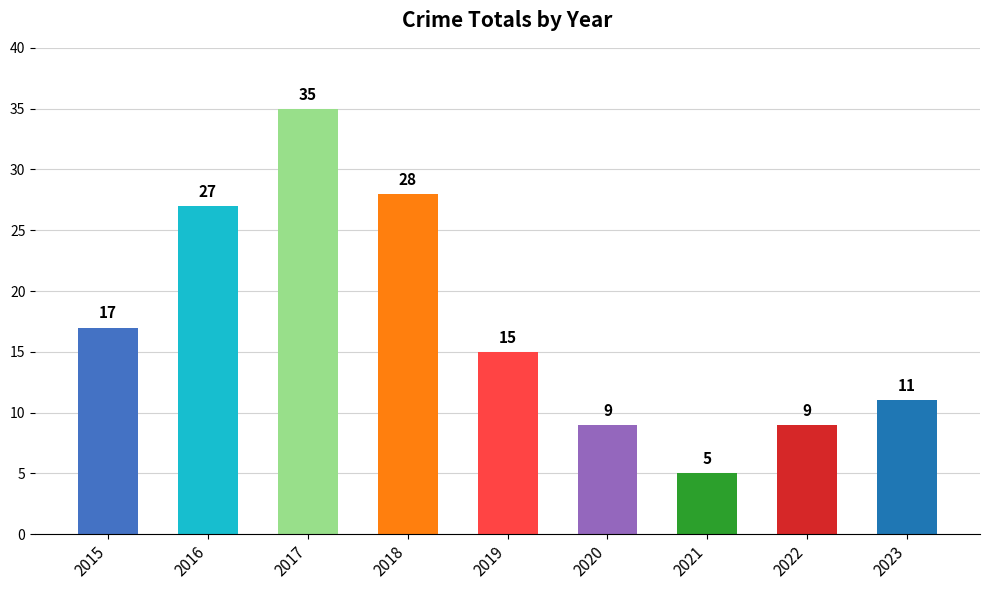

Where does the data first go above 15?

2015